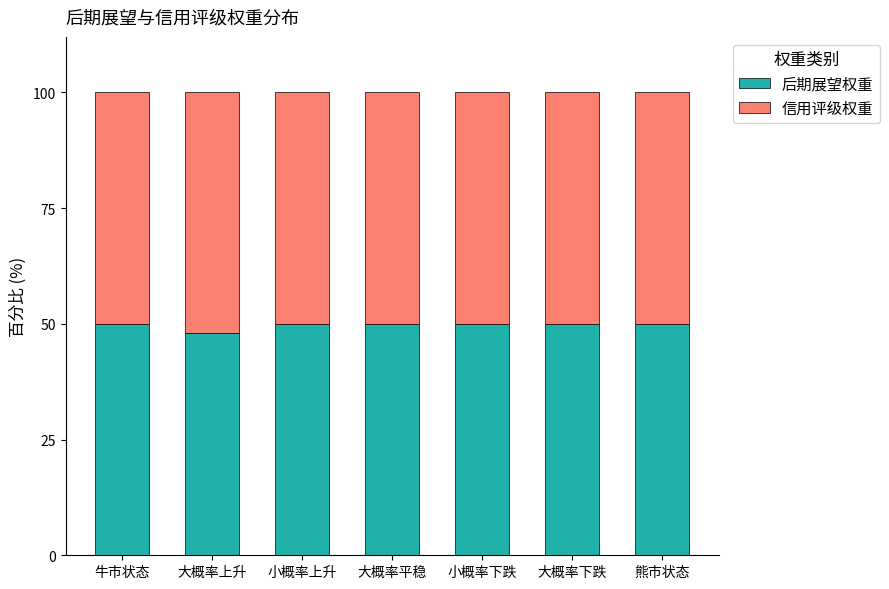

What is the total value across all series at 大概率平稳?

100